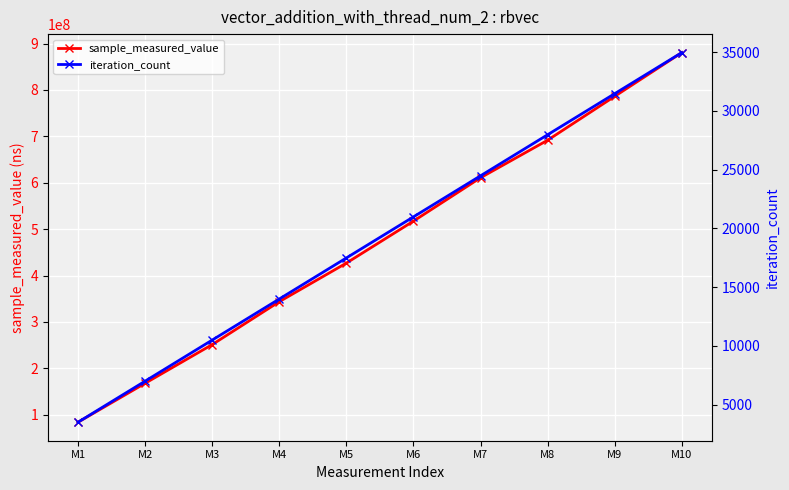

What is the difference between the maximum and minimum values in the iteration_count series?

31464